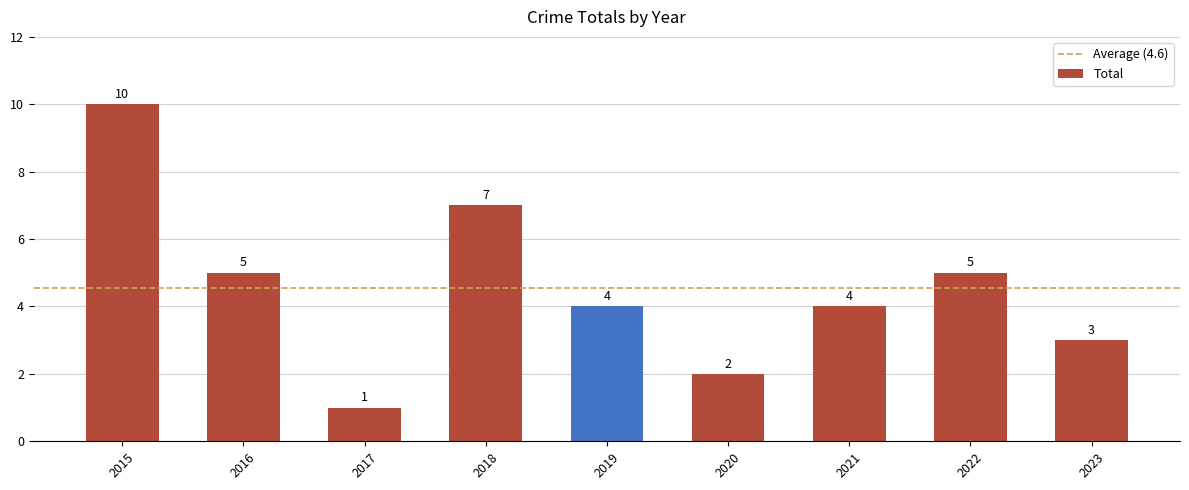

The value at 2020 is 2. True or false?

True